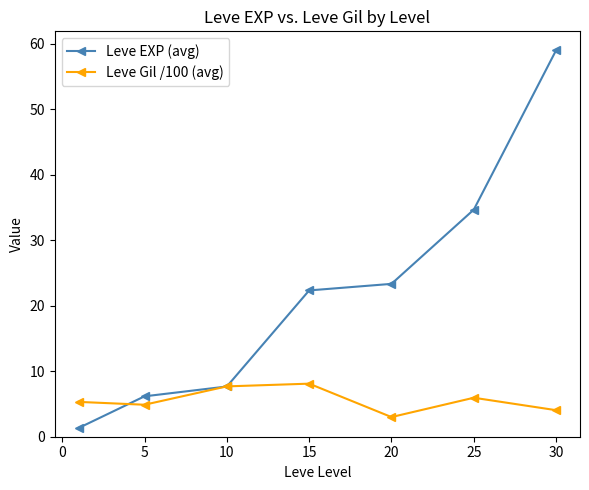

List the series in order of their overall mean, highest first.

Leve EXP (avg), Leve Gil /100 (avg)